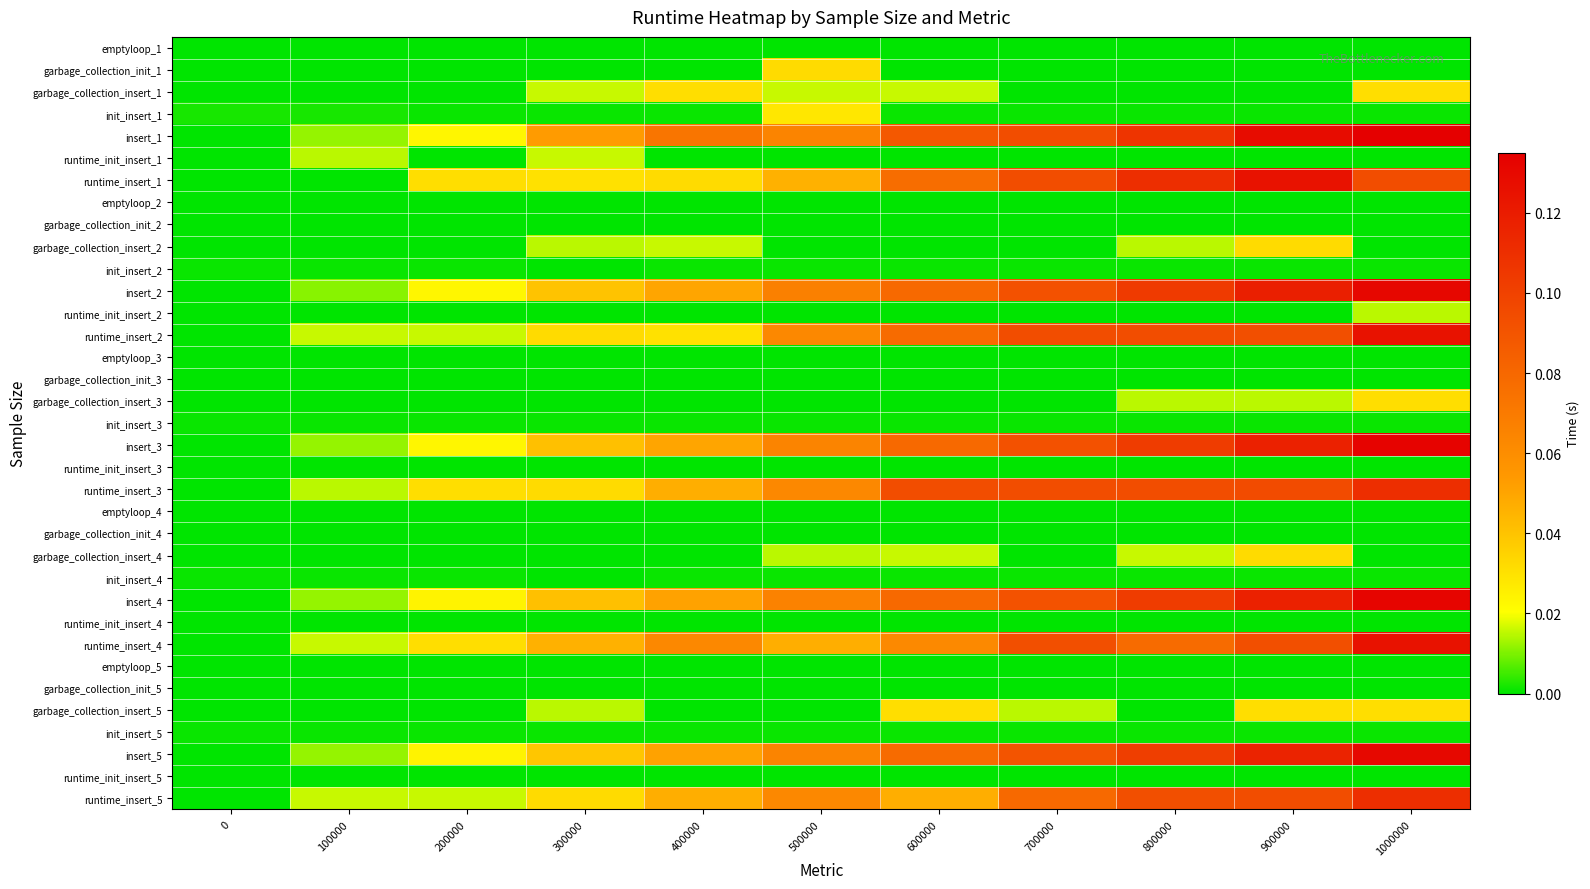

Which has a higher value, 500000 or 300000?

500000